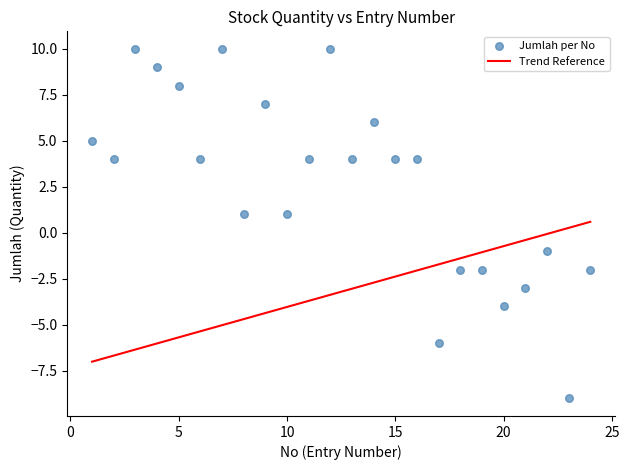

What is the range of Y values (max minus min)?

19